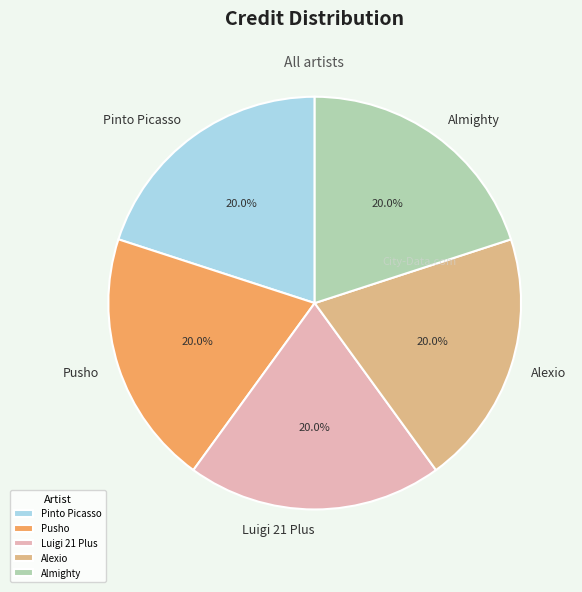

How many slices are in this pie chart?

5